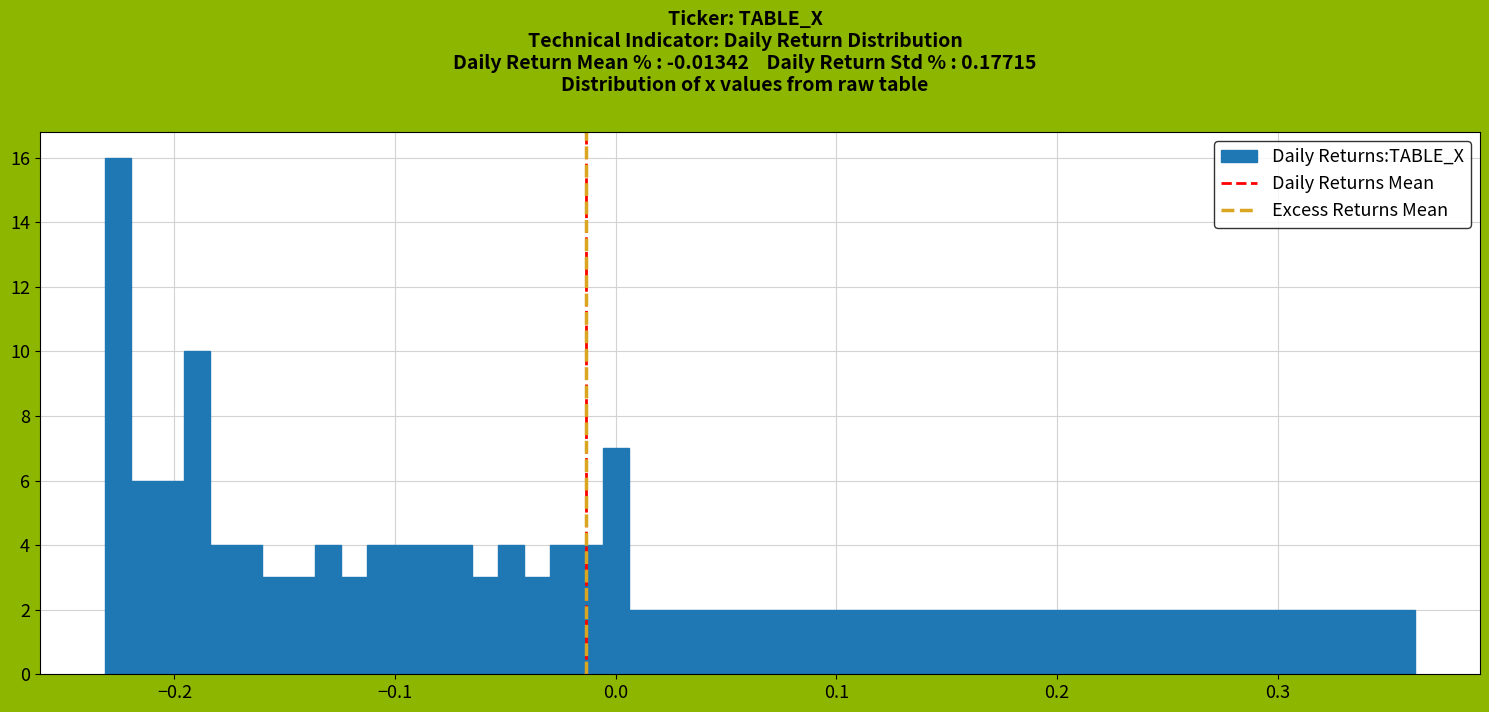

Read against the x-axis, roughly where is the centre of the tallest bar?

-0.23